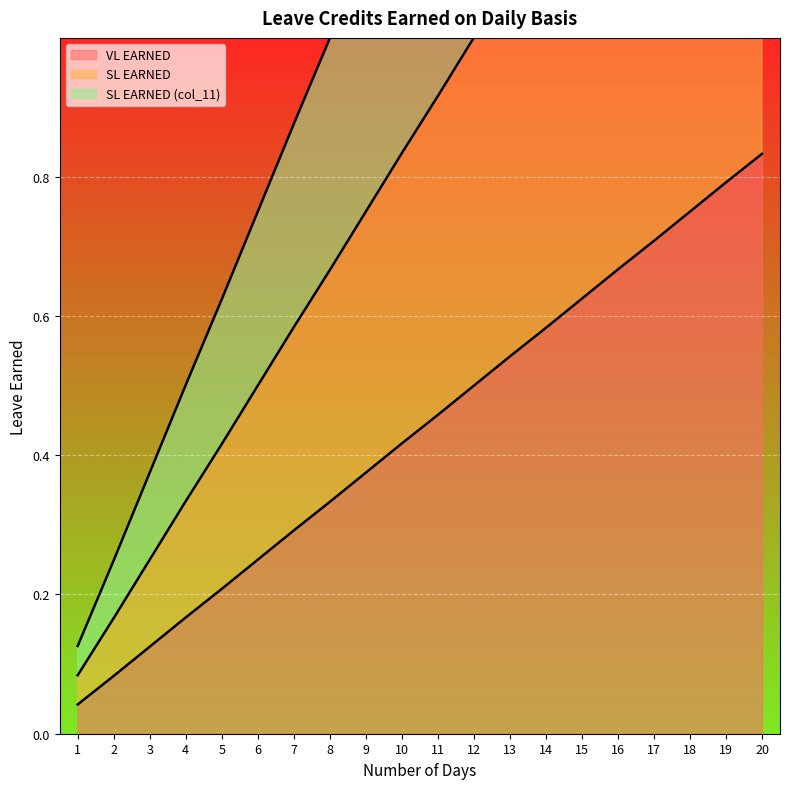

Which has a higher value, 9 or 18?

18